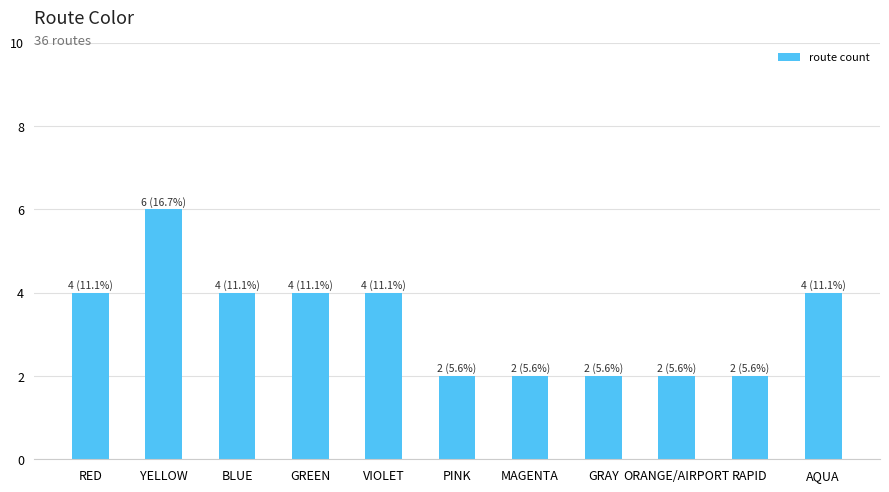

What is the difference between the second highest and minimum values?

2